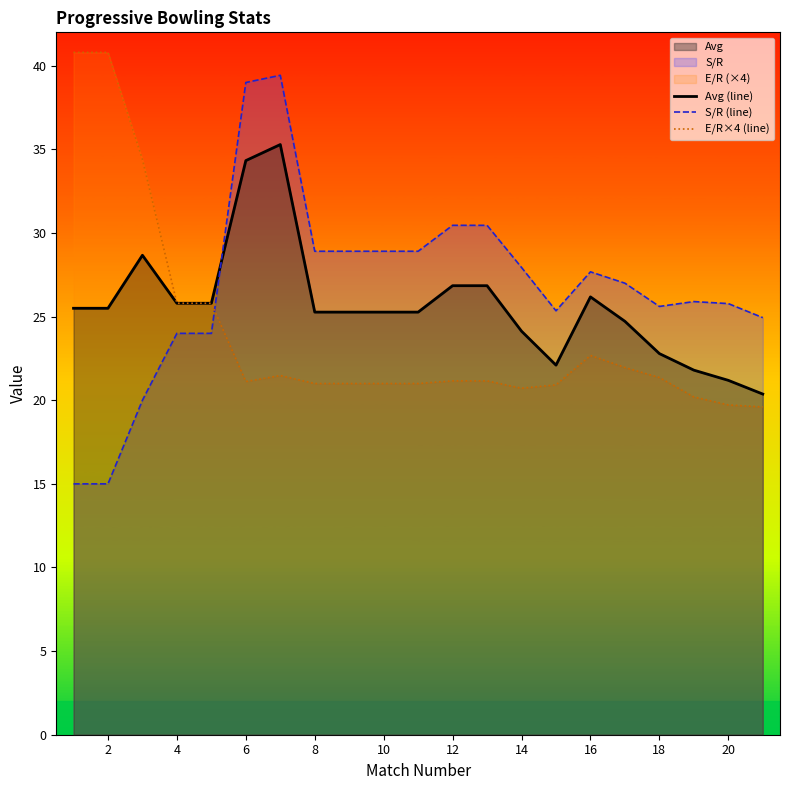

The S/R (line) series shows 27.7 at 16. True or false?

True